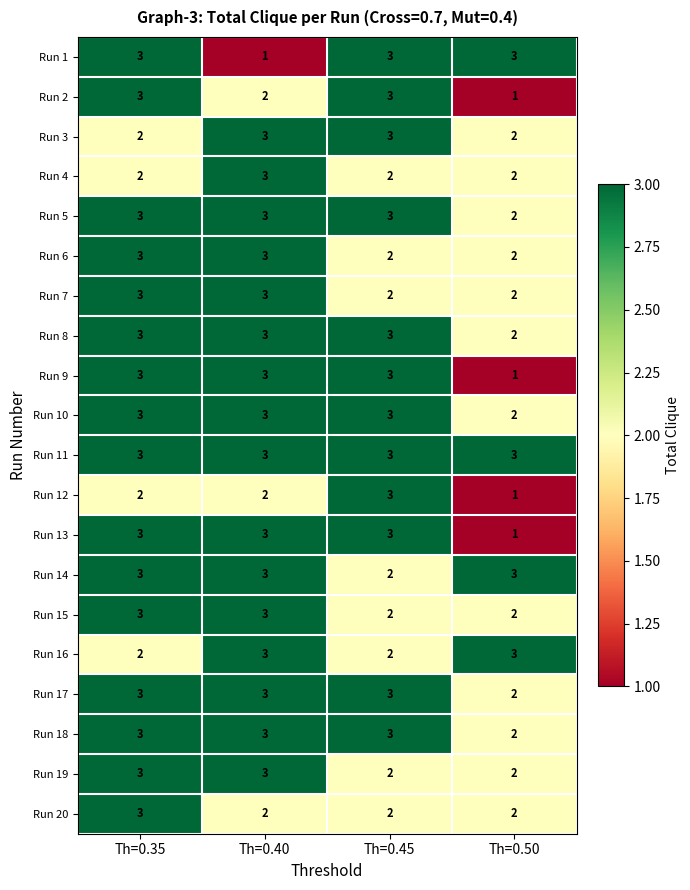

What is the maximum value shown in the chart?

3